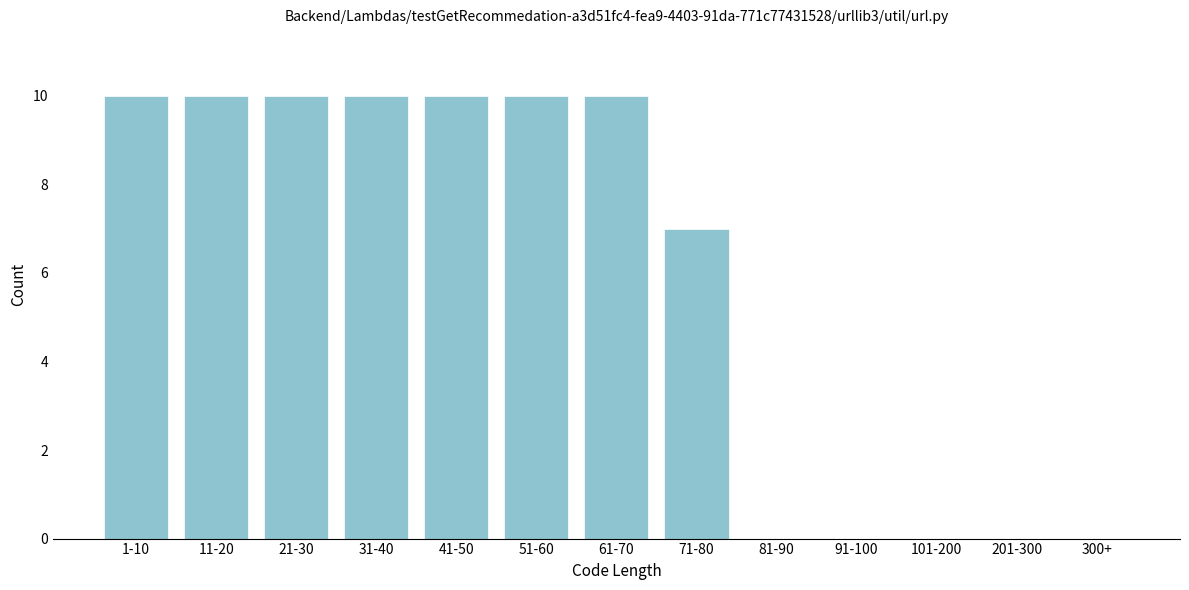

Reading right to left, what are all the values shown in this chart?

300+=0	201-300=0	101-200=0	91-100=0	81-90=0	71-80=7	61-70=10	51-60=10	41-50=10	31-40=10	21-30=10	11-20=10	1-10=10